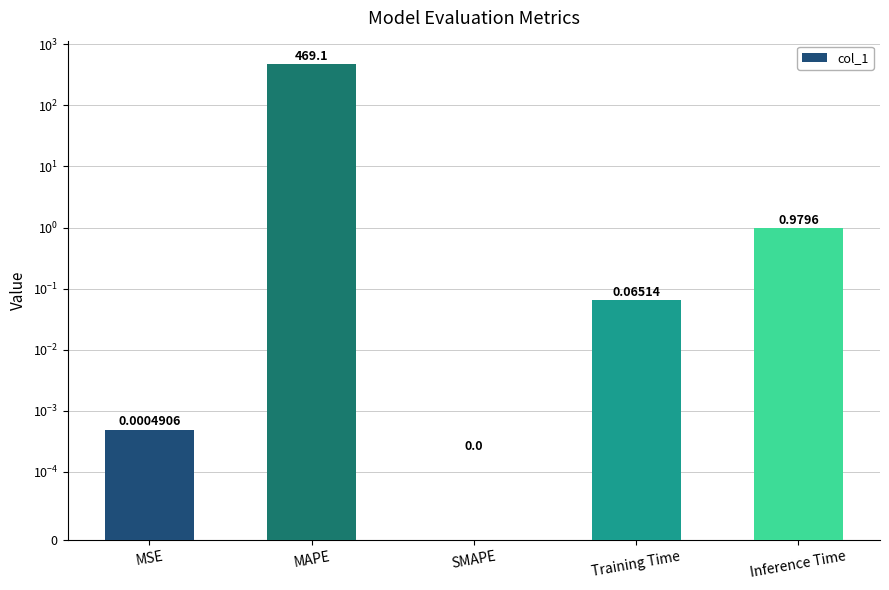

Which label corresponds to the smallest value in the chart?

SMAPE